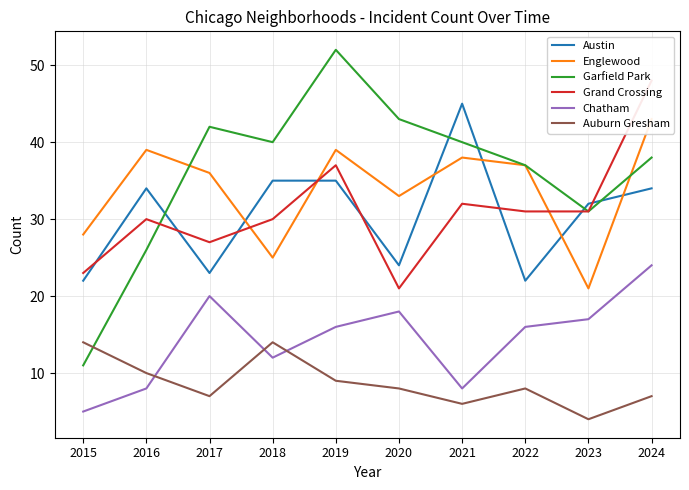

True or false: Austin has a value of 8 at 2020.

False